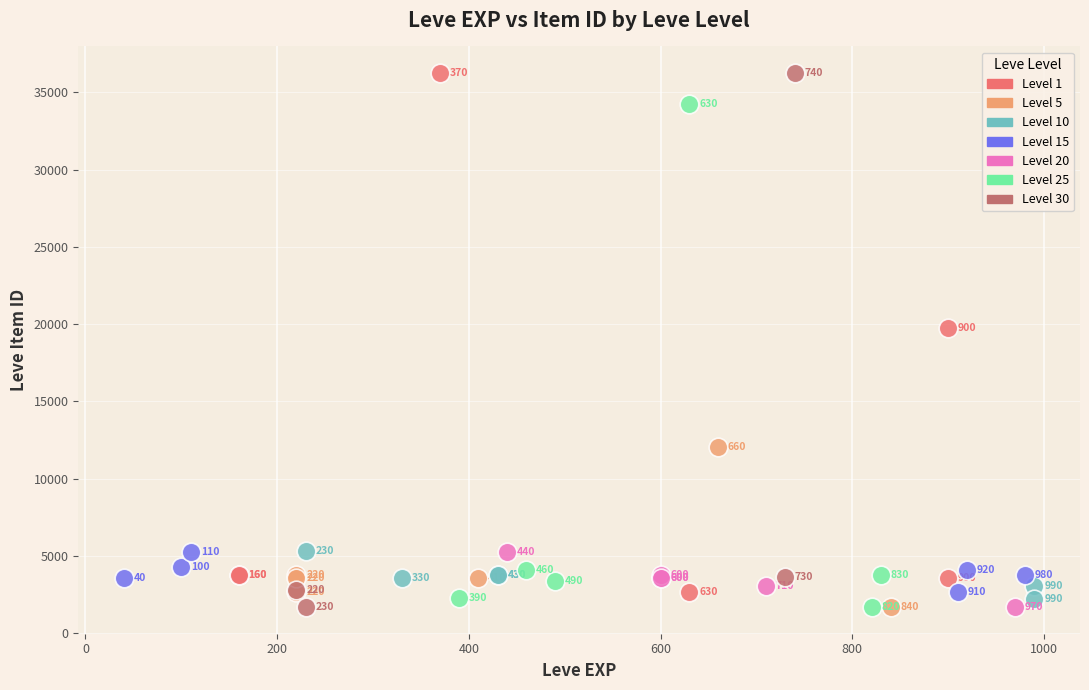

Which series reaches the minimum Y coordinate?

Level 5